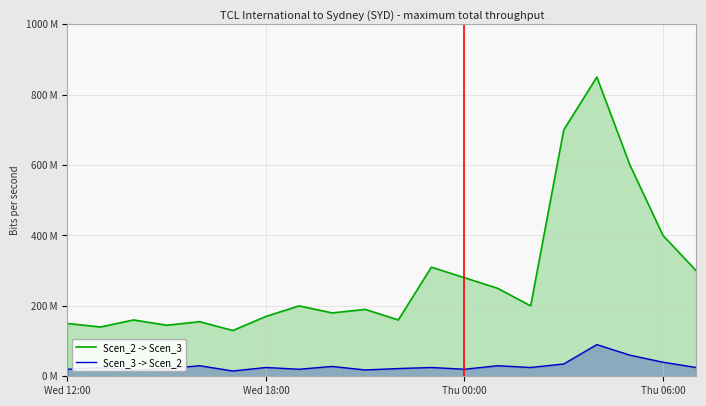

How many interior local peaks does the Scen_3 -> Scen_2 series have?

7